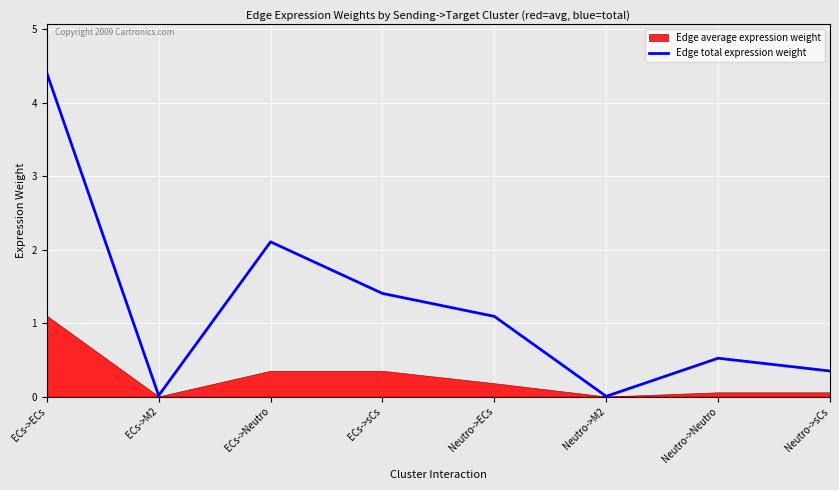

Where does the Edge total expression weight series first go above 1?

ECs->ECs